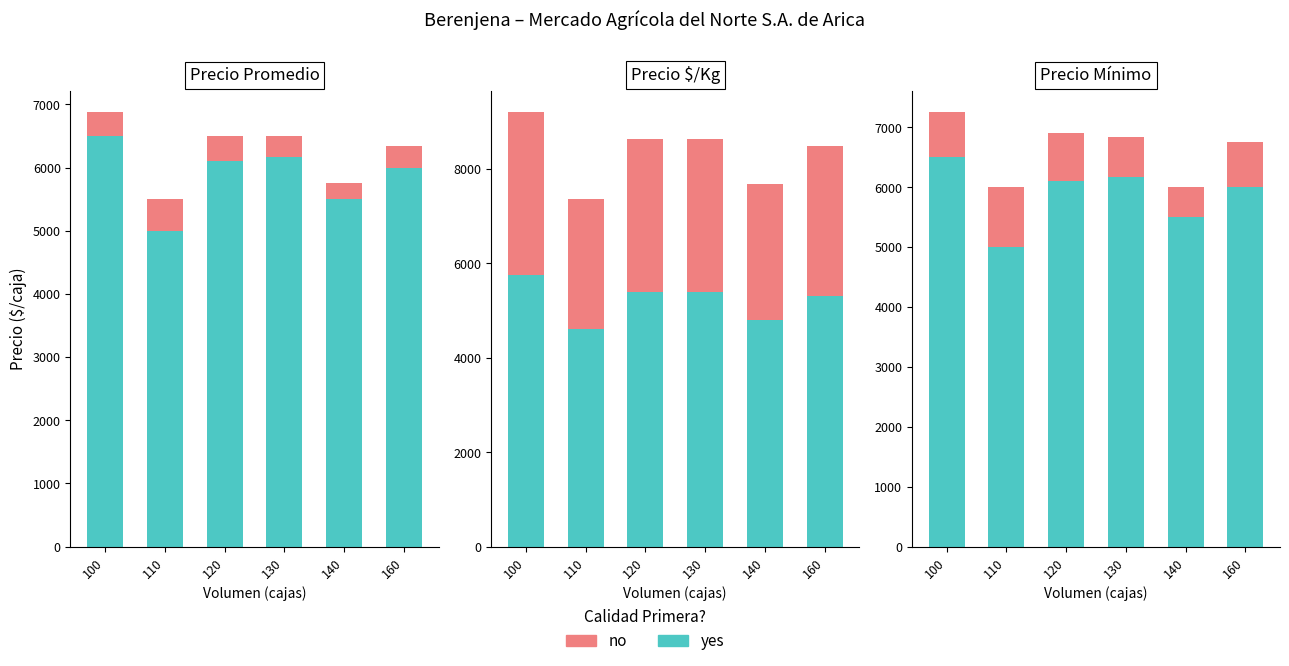

How many bars are there in each group?

2